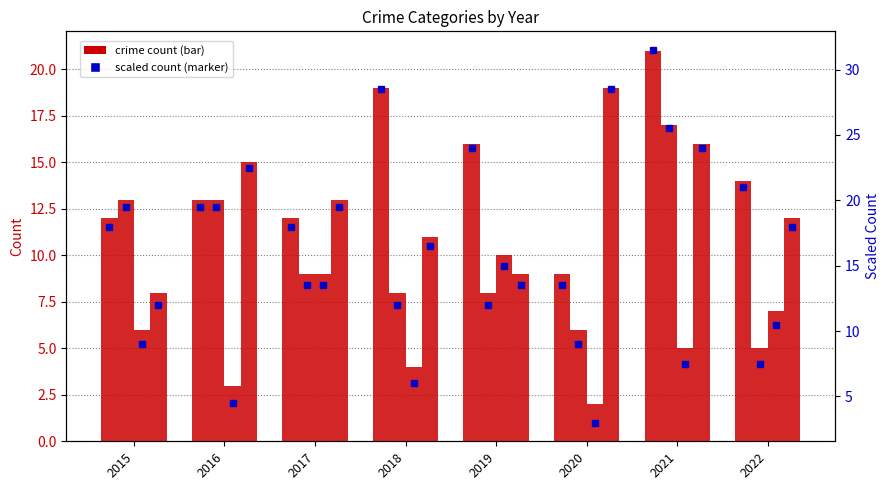

Reading left to right, list all the values displayed in this chart.

Aggravated Assault: 12.0	13.0	12.0	19.0	16.0	9.0	21.0	14.0
Aggravated Battery: 13.0	13.0	9.0	8.0	8.0	6.0	17.0	5.0
Criminal Sexual Assault: 6.0	3.0	9.0	4.0	10.0	2.0	5.0	7.0
Robbery: 8.0	15.0	13.0	11.0	9.0	19.0	16.0	12.0
Aggravated Assault (scaled): 18.0	19.5	18.0	28.5	24.0	13.5	31.5	21.0